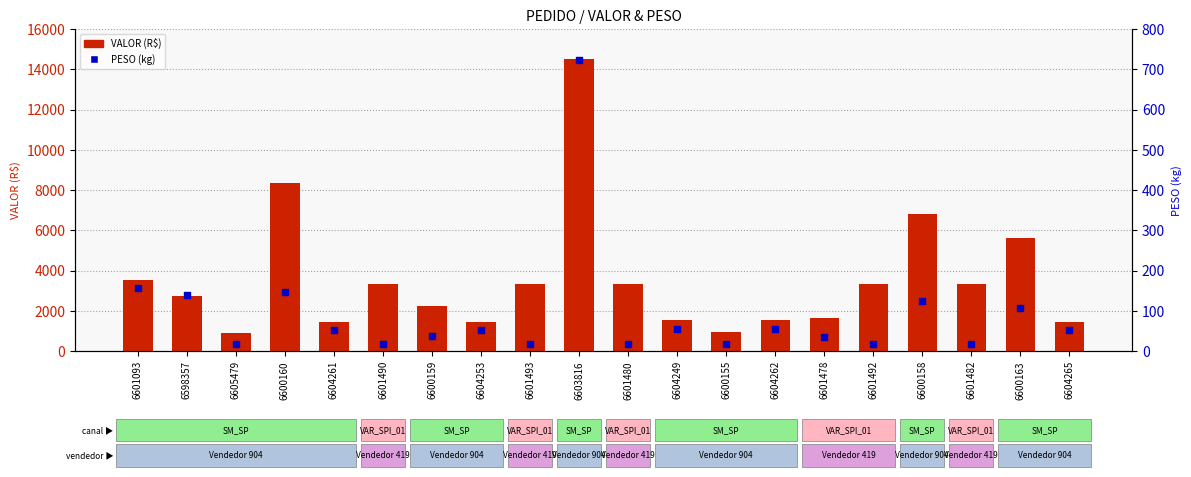

Is the value of PESO (kg) at 6601478 greater than the value of VALOR (R$) at 6601478?

No